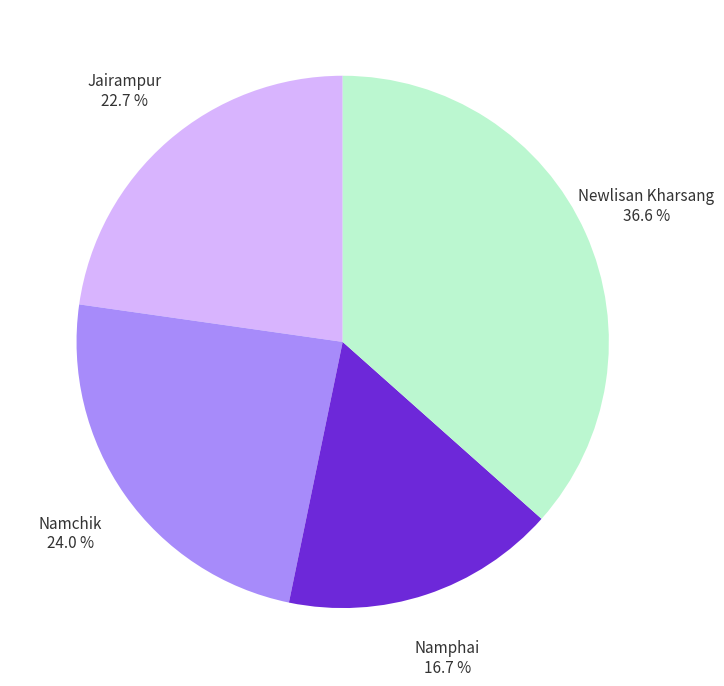

What is the ratio of the value at Namchik to the value at Newlisan Kharsang?

0.7